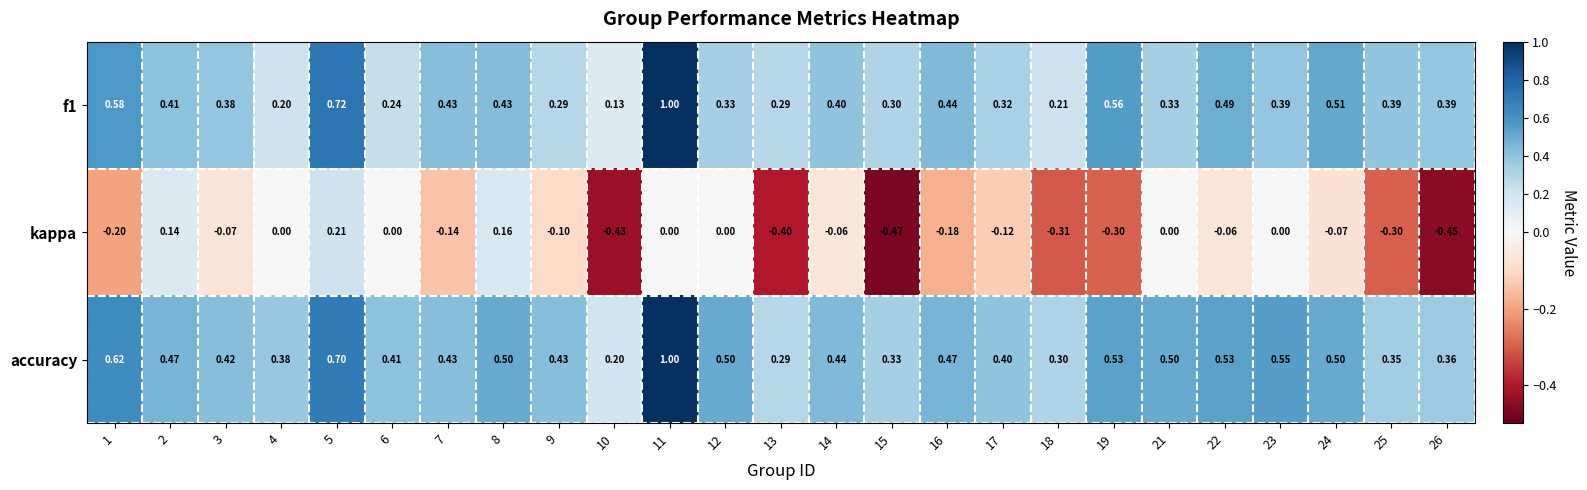

Is the value of f1 at 17 greater than the value of accuracy at 8?

No